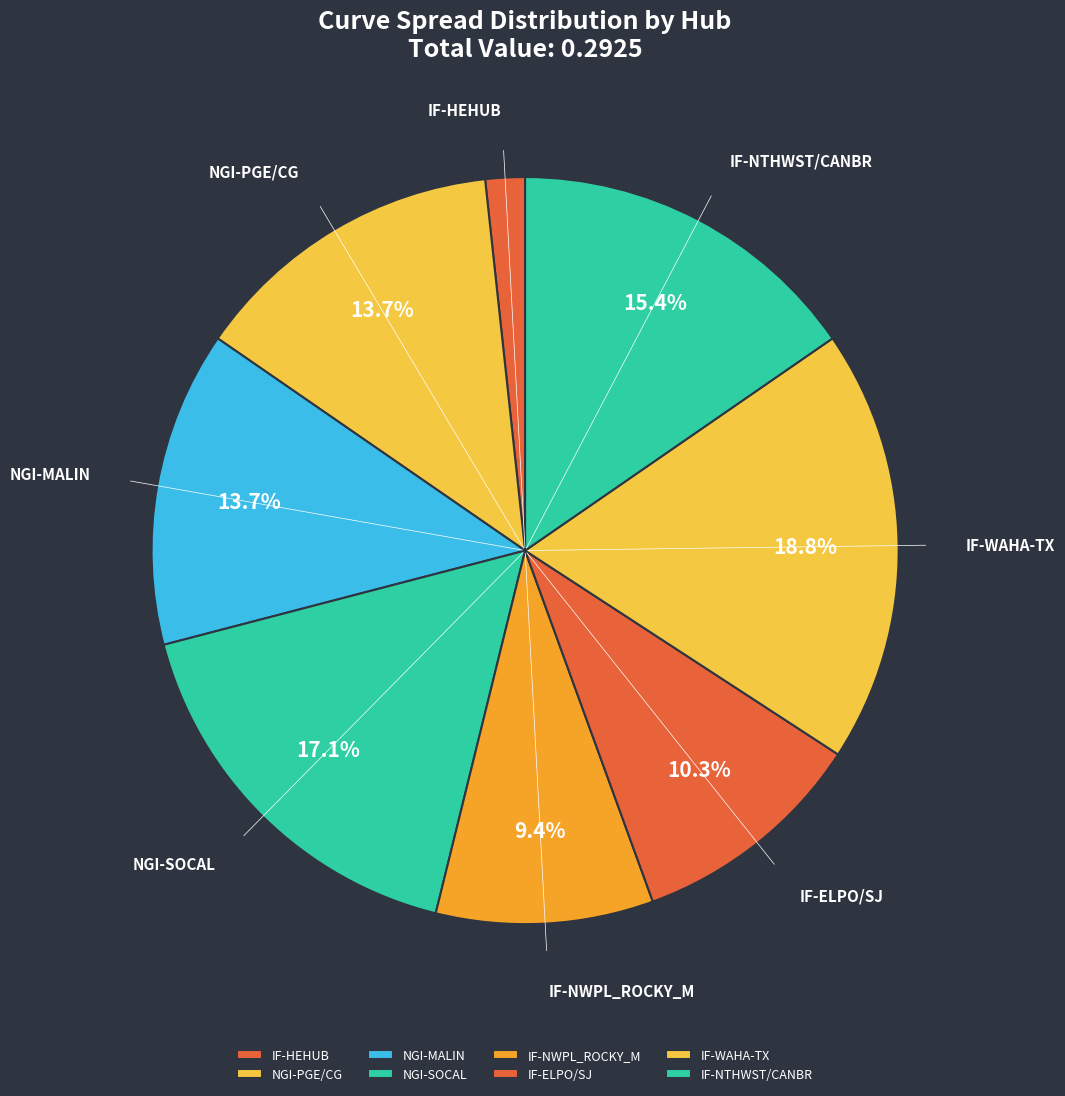

Is there any slice that represents more than half of the pie?

No